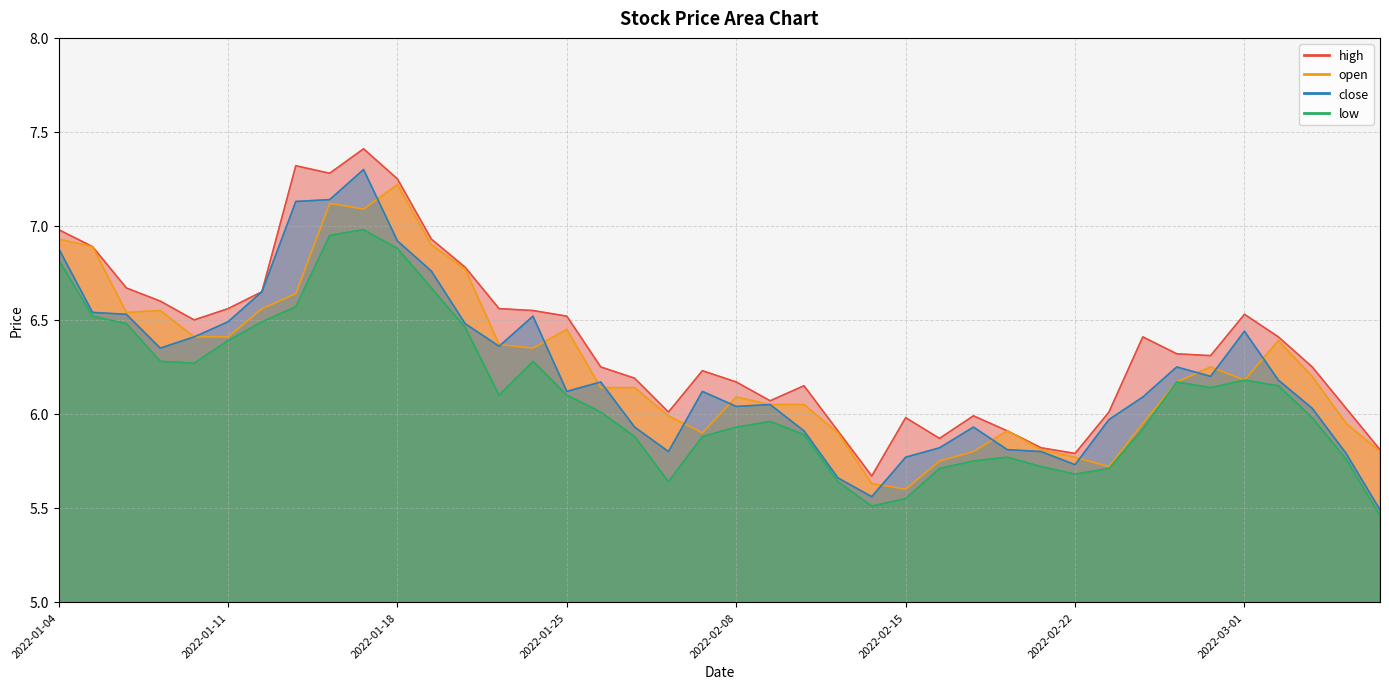

Which category has the highest value in the open series?

2022-01-18